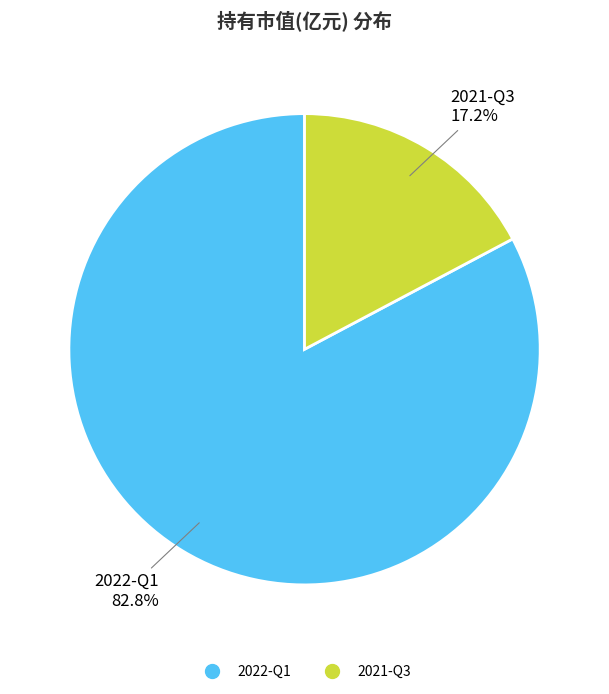

To the nearest percent, what is the difference between the 2021-Q3 and 2022-Q1 slice percentages?

66%